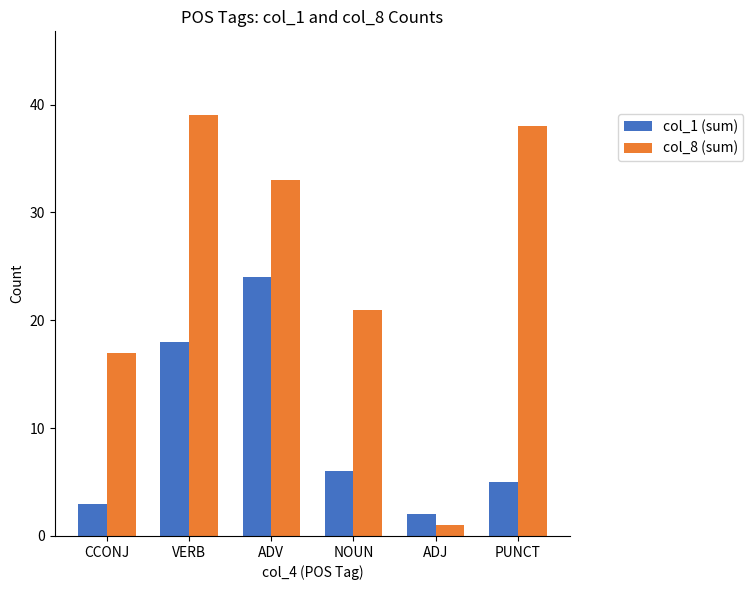

Rank the series by their average value, from lowest to highest.

col_1 (sum), col_8 (sum)